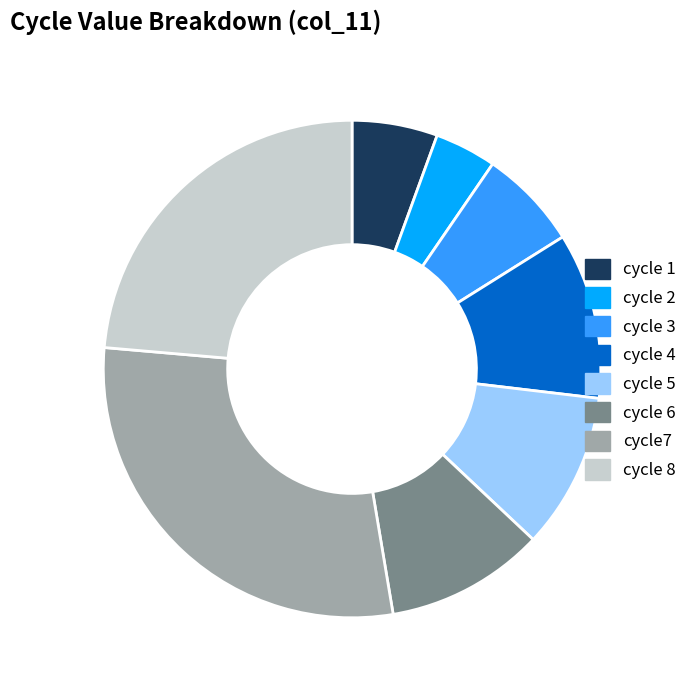

Count the number of slices in the pie.

8